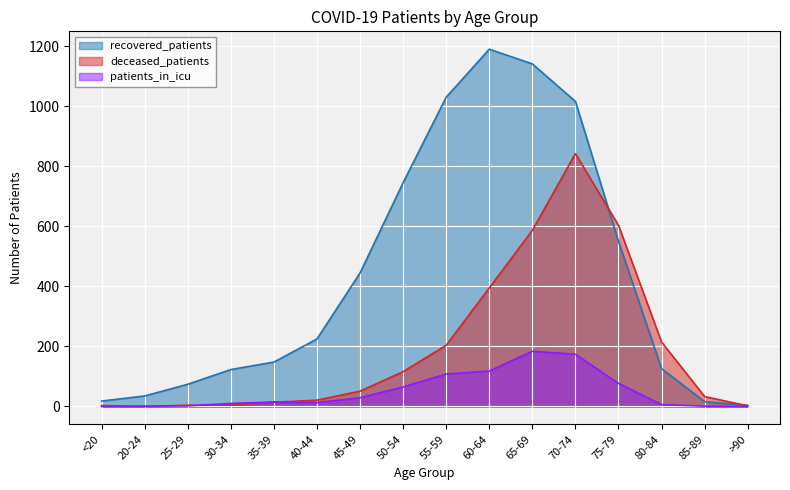

Read the patients_in_icu value at 75-79, to the nearest 5.

75